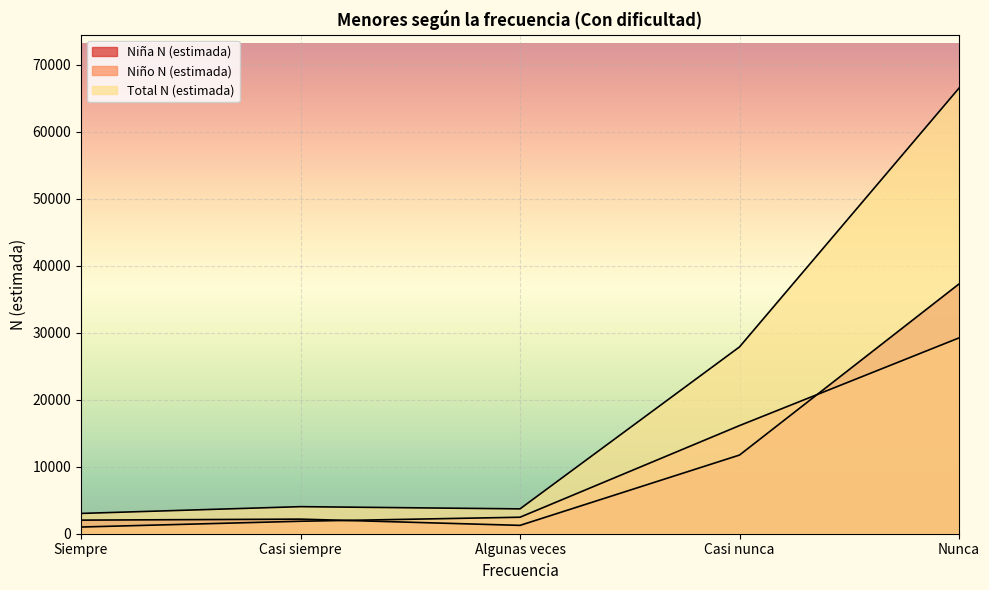

At which label does Total N (estimada) reach its minimum?

Siempre